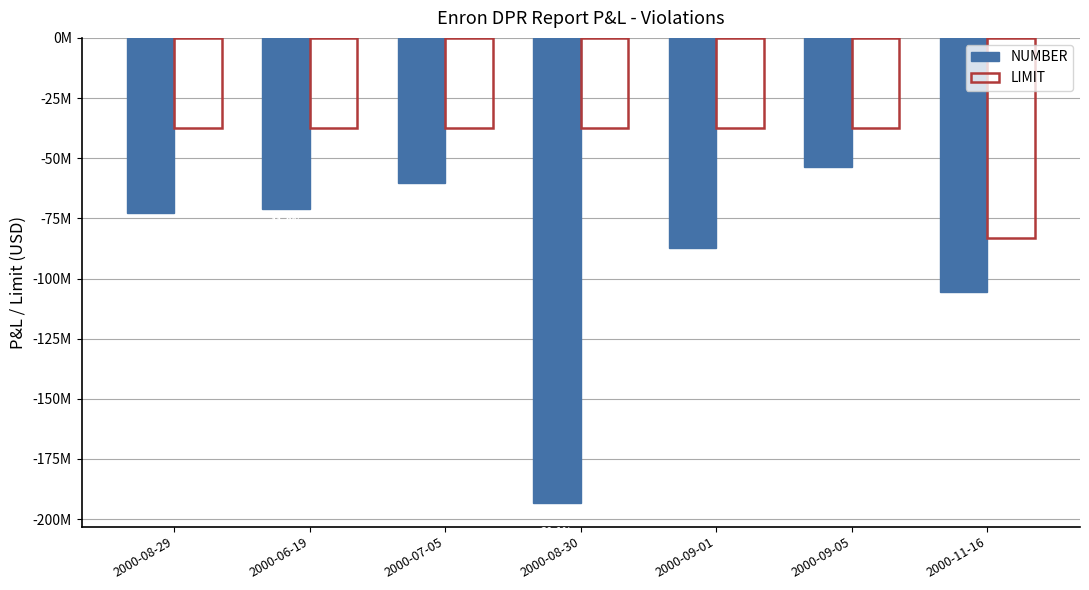

Reading right to left, extract all data points from this chart.

NUMBER: -105399000	-53500000	-87134000	-193449000	-60289000	-70940000	-72954000
LIMIT: -83000000	-37500000	-37500000	-37500000	-37500000	-37500000	-37500000